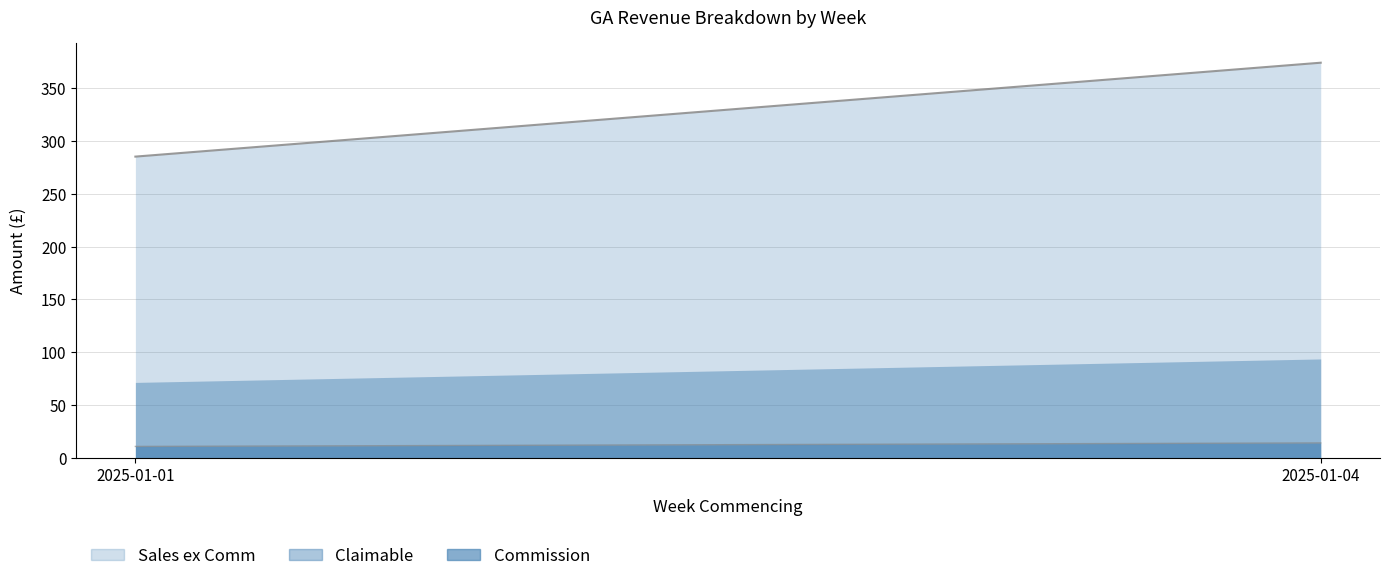

Is it true that Sales ex Comm equals 535.4 at Week 2?

False